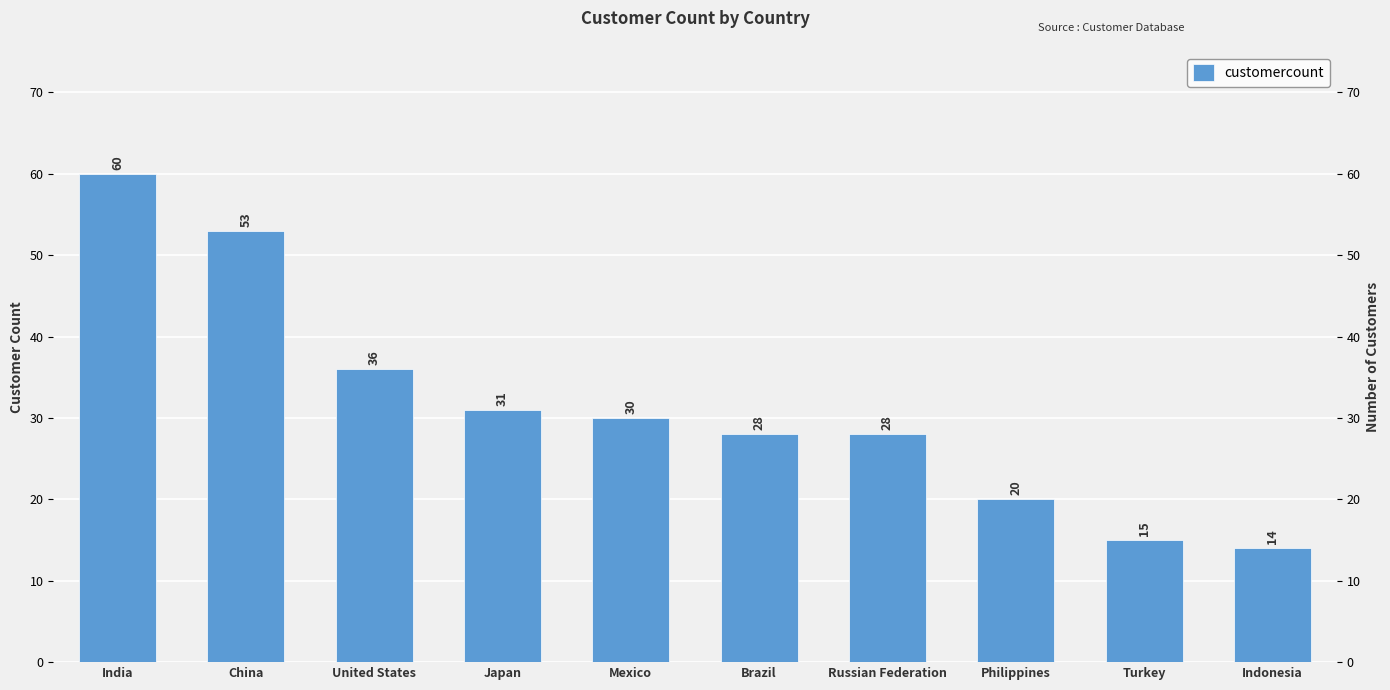

Are the bars horizontal?

No